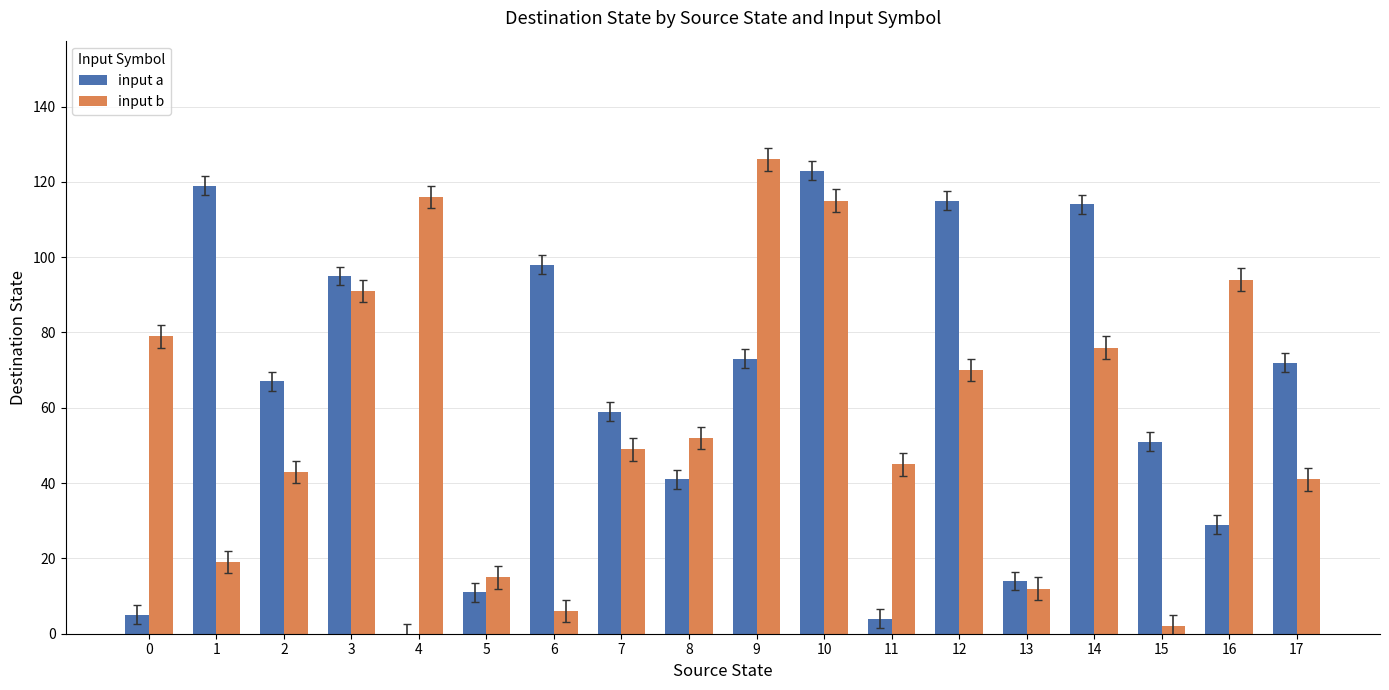

What value does the input a series have at 14, to the nearest 50?

100